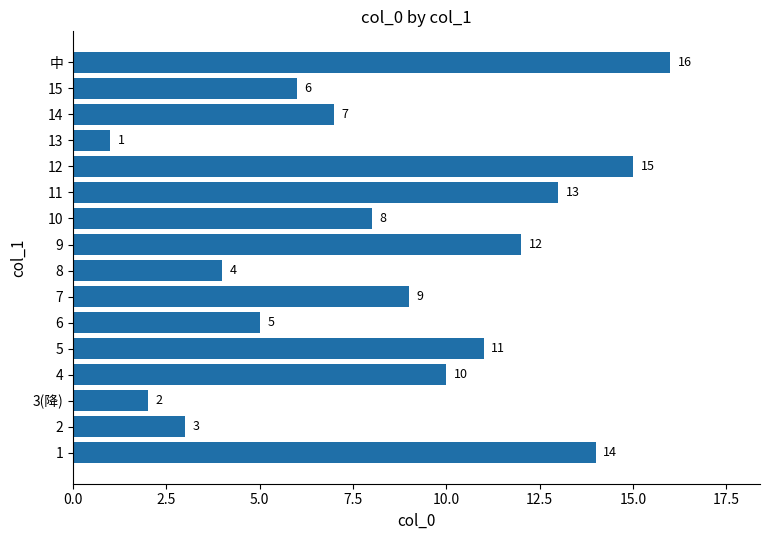

Reading bottom to top, extract all data points from this chart.

1=14	2=3	3(降)=2	4=10	5=11	6=5	7=9	8=4	9=12	10=8	11=13	12=15	13=1	14=7	15=6	中=16